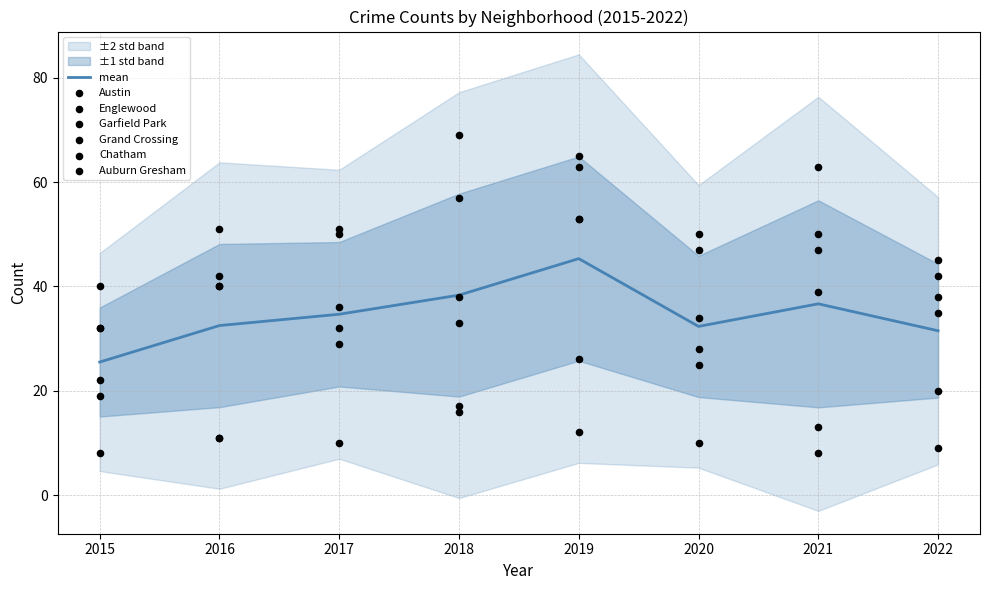

Which series has the largest total across all categories?

Garfield Park